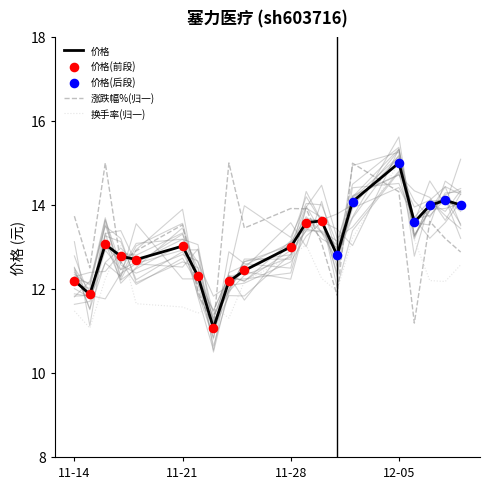

At how many categories does at least one series exceed 12?

19